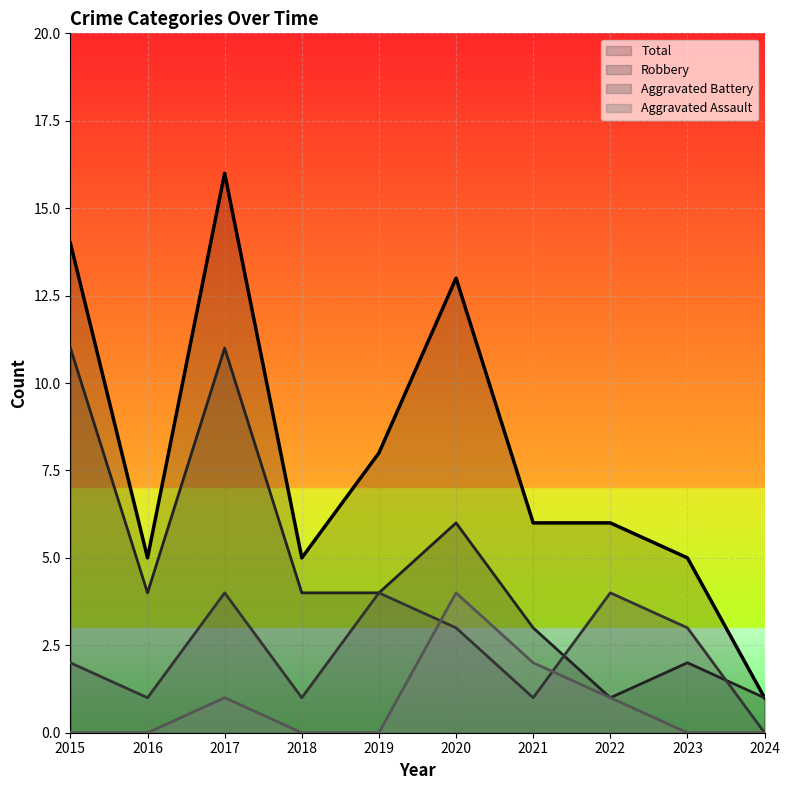

At which category does Aggravated Battery reach its first local valley?

2016